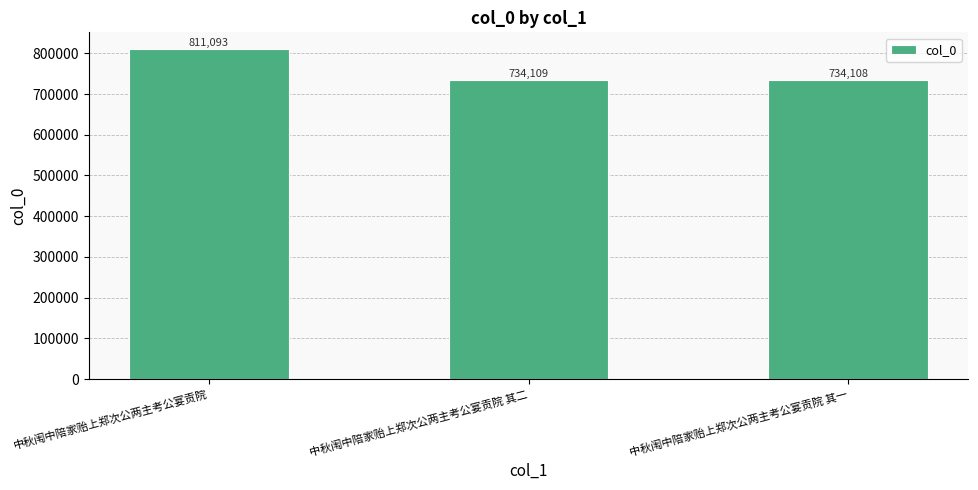

Which has a higher value, 中秋闱中陪家贻上郑次公两主考公宴贡院 or 中秋闱中陪家贻上郑次公两主考公宴贡院 其二?

中秋闱中陪家贻上郑次公两主考公宴贡院